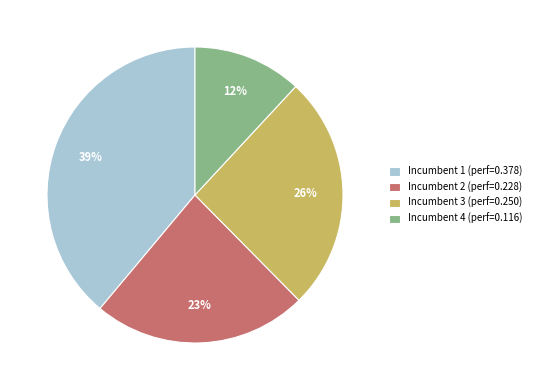

How many segments does this pie chart have?

4